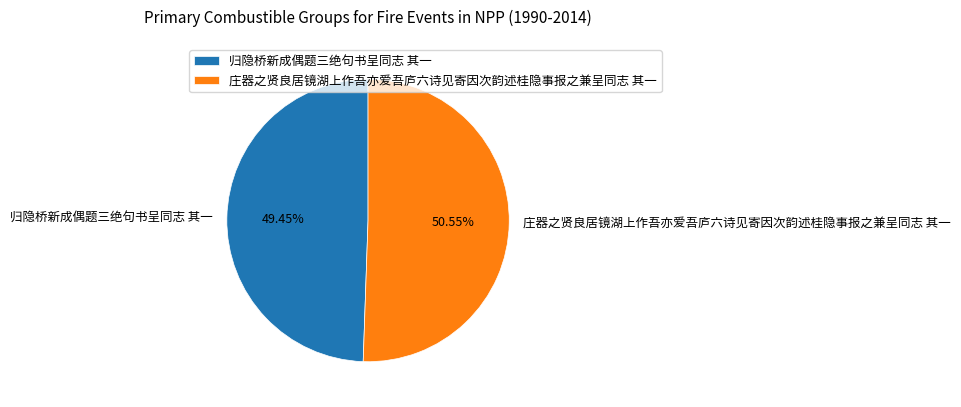

To the nearest percent, what percentage of the pie is 庄器之贤良居镜湖上作吾亦爱吾庐六诗见寄因次韵述桂隐事报之兼呈同志 其一?

51%